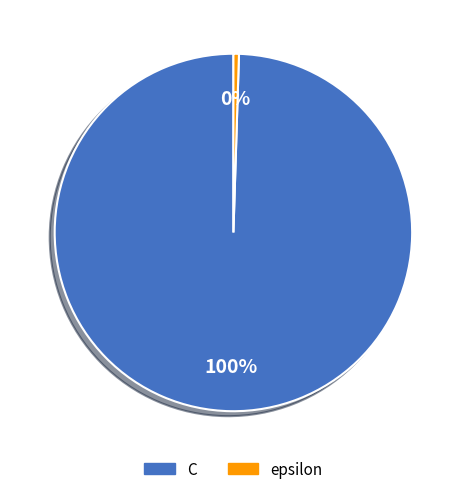

Rank the categories by value from highest to lowest.

C, epsilon